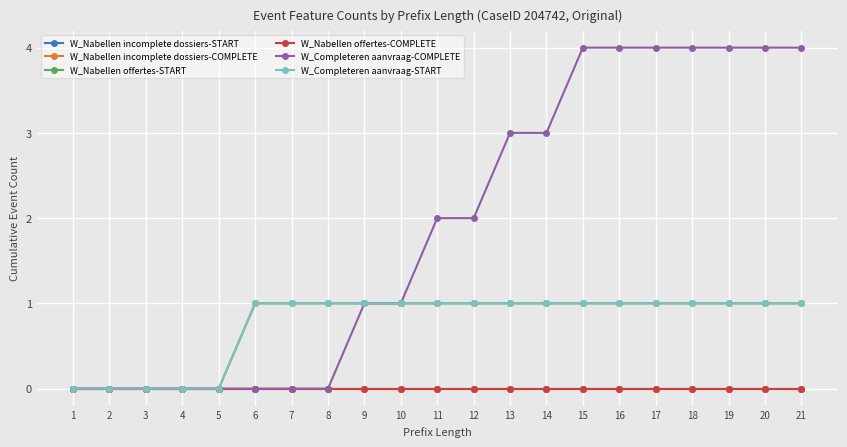

Does the chart have visible grid lines?

Yes